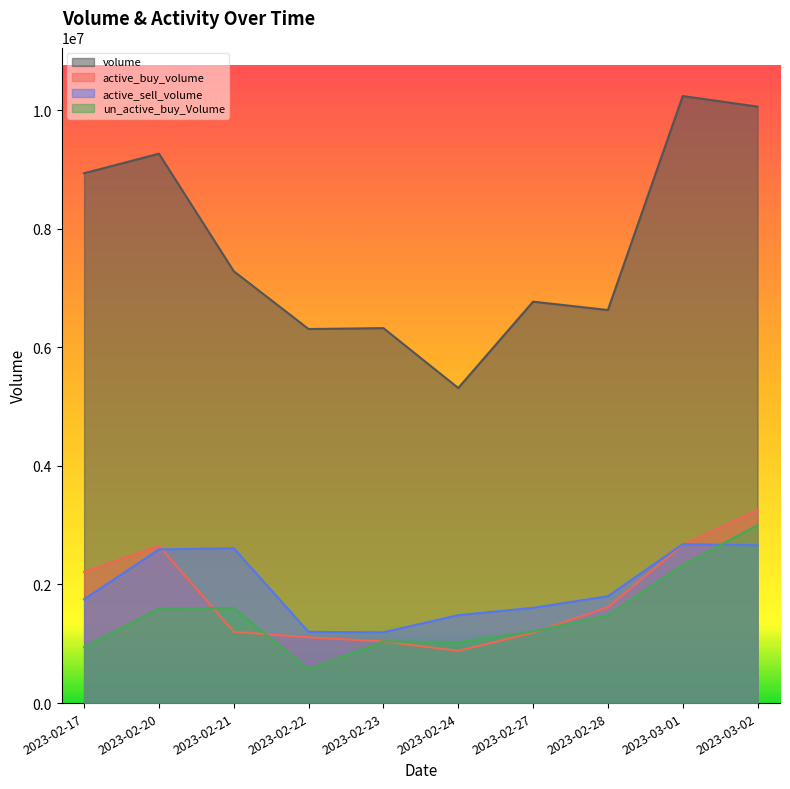

Where is the first local minimum for active_buy_volume?

2023-02-24